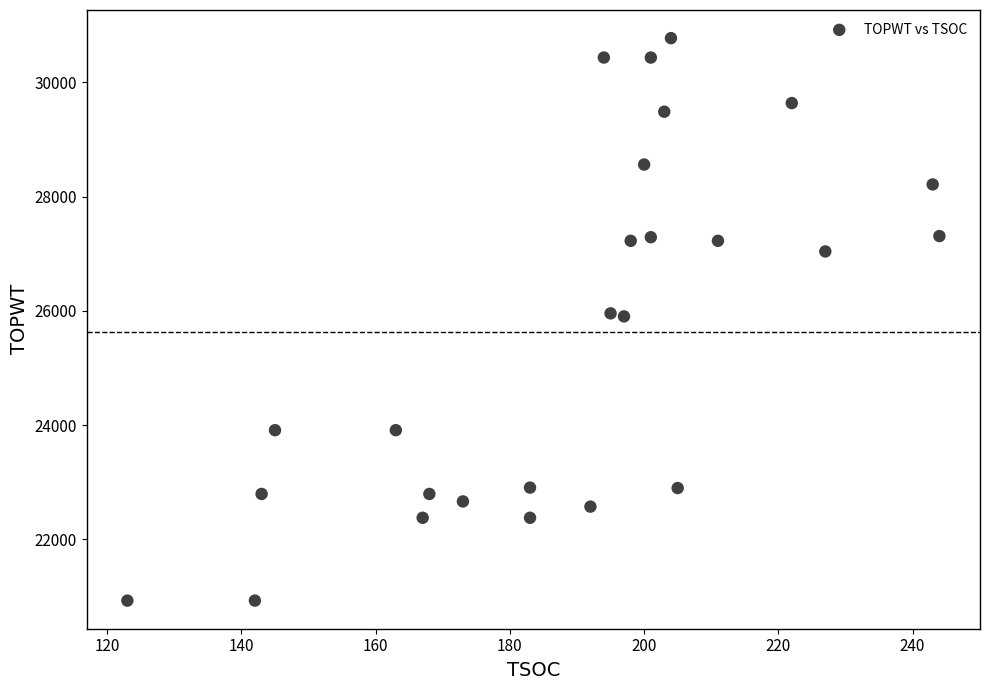

What is the range of Y values (max minus min)?

9846